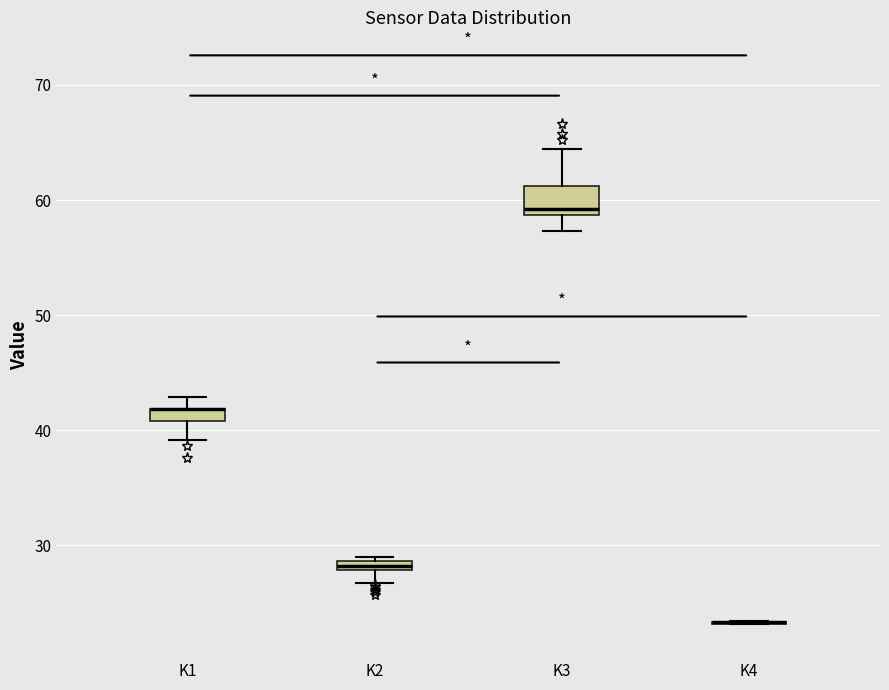

Comparing the boxes themselves (not the whiskers), which one is the tallest?

K3